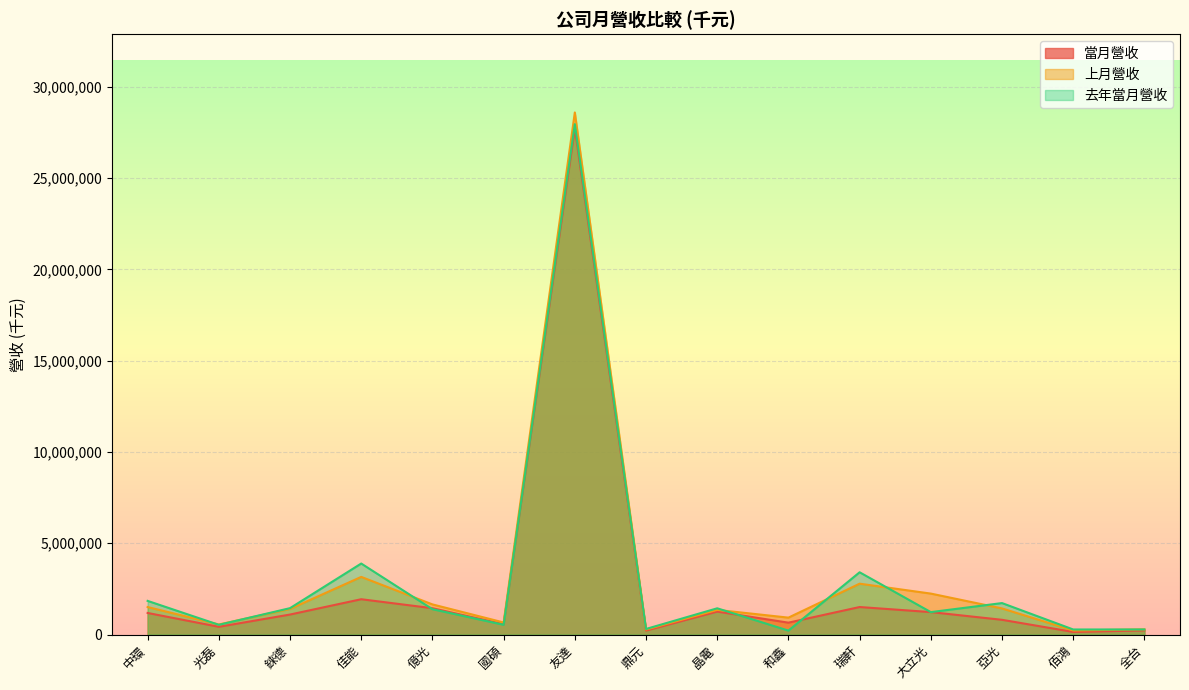

At how many categories does at least one series exceed 6459177?

1